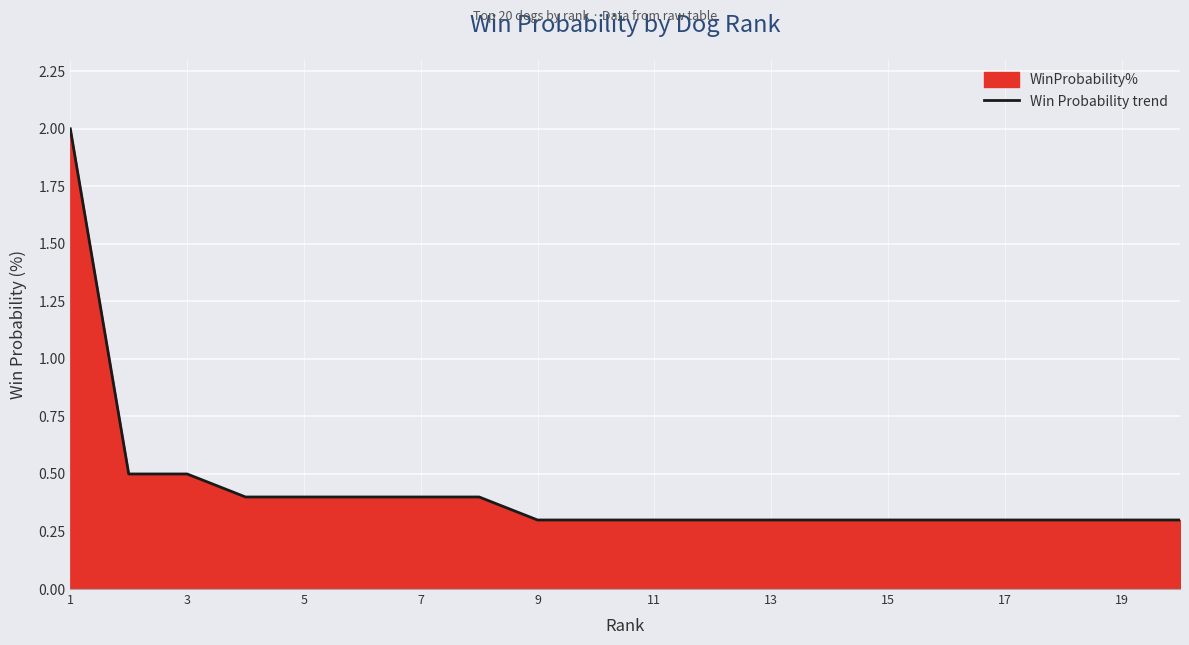

True or false: the data has more than 2 interior local peaks.

False